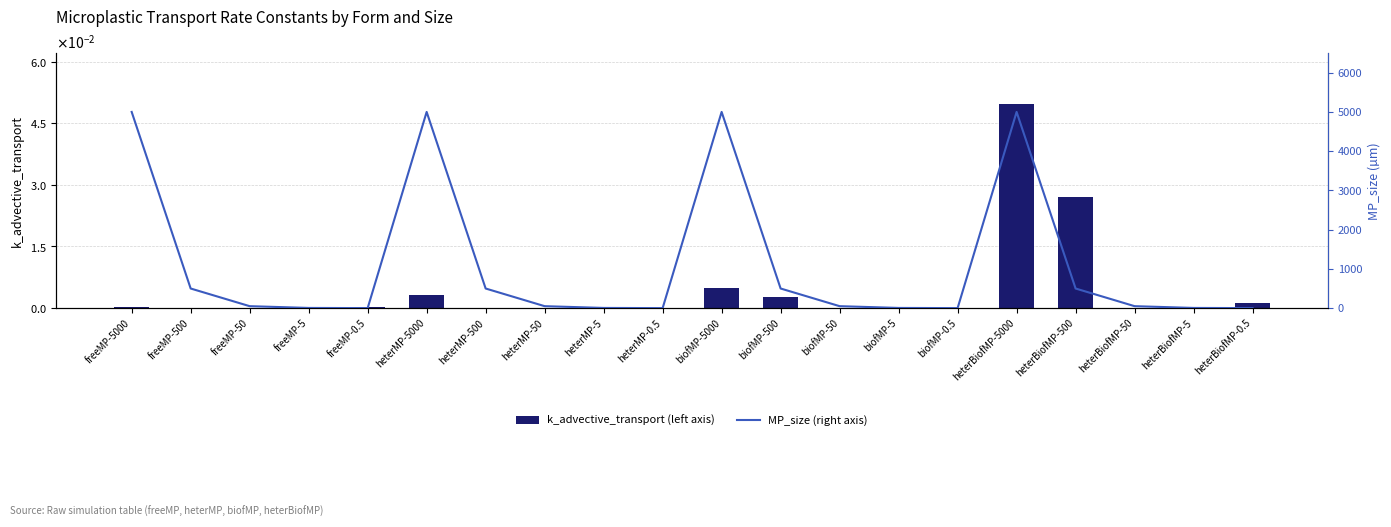

At which label does MP_size (right axis) reach its minimum?

freeMP-0.5